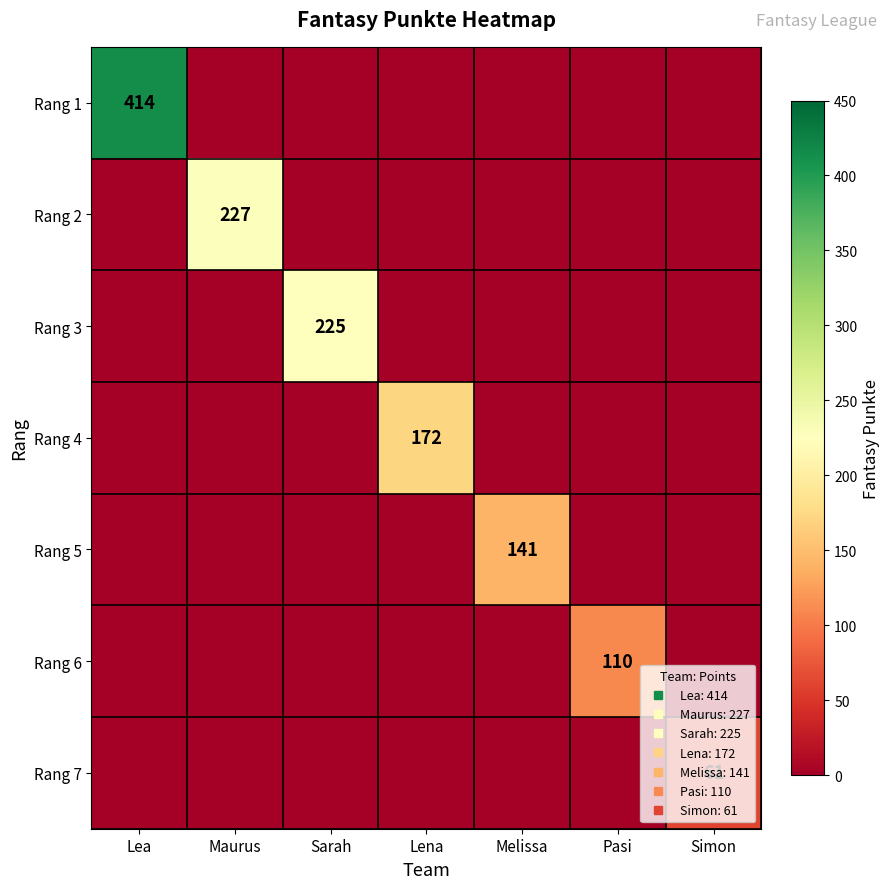

How many values in Rang 1 are above zero?

1